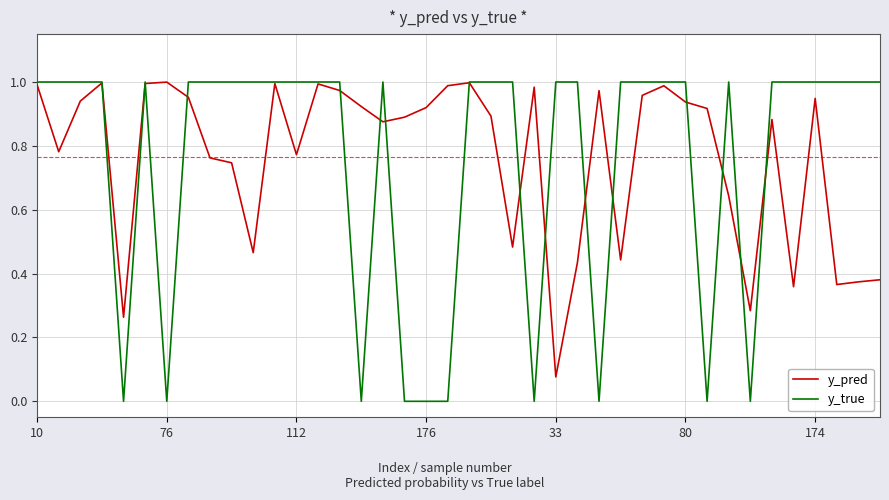

Which series has the largest total across all categories?

y_pred